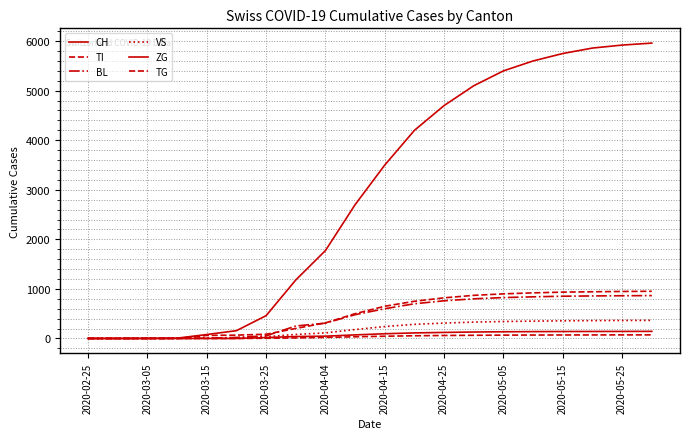

Does the chart have visible grid lines?

Yes